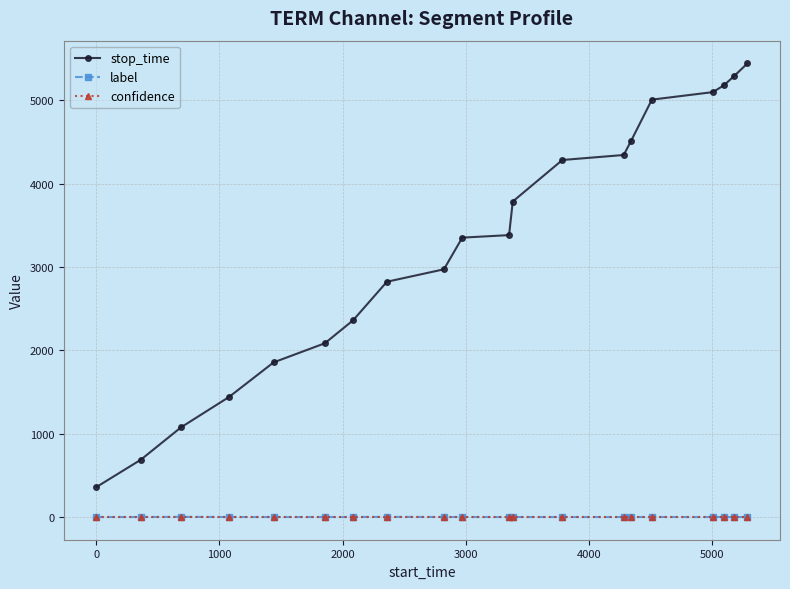

True or false: stop_time and confidence intersect in this chart.

False